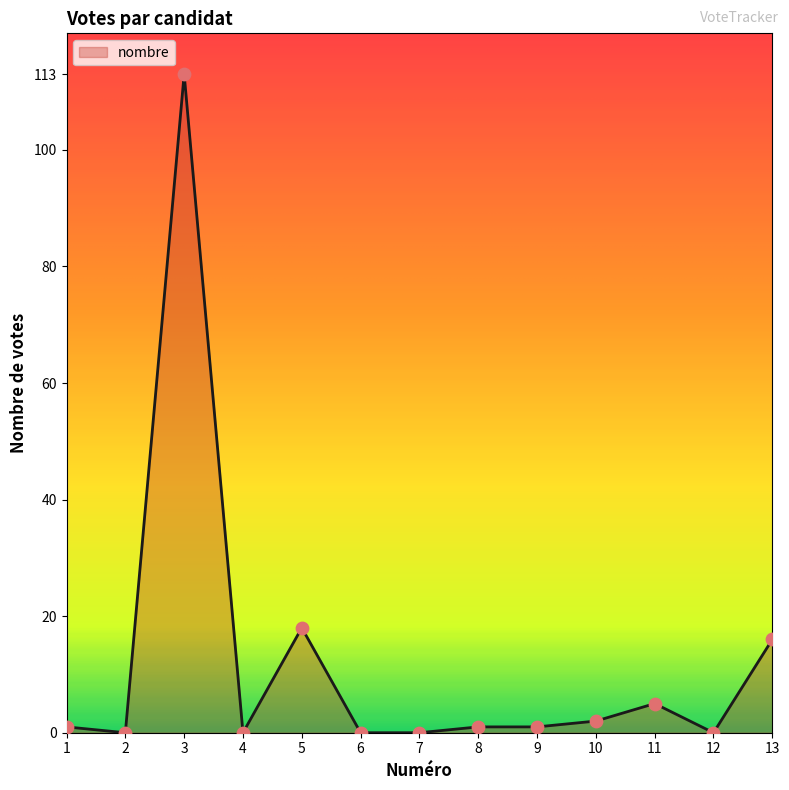

Approximately how many times larger is the value at 11 compared to 10?

2.5